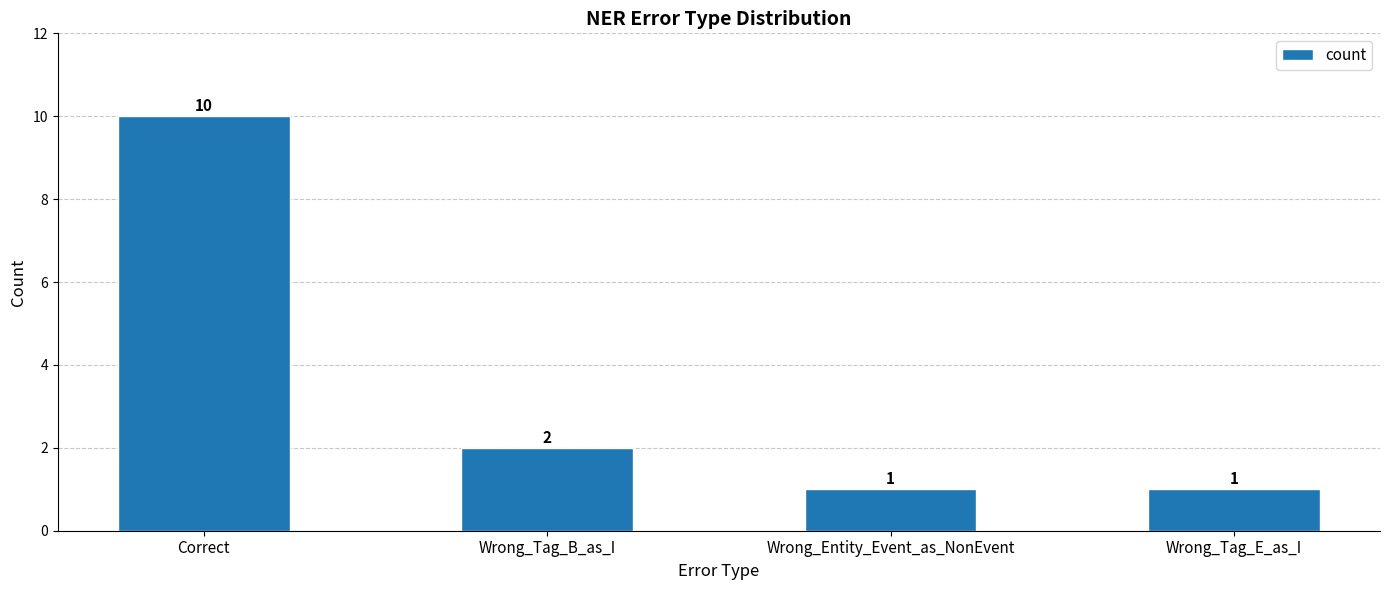

Are the bars horizontal?

No